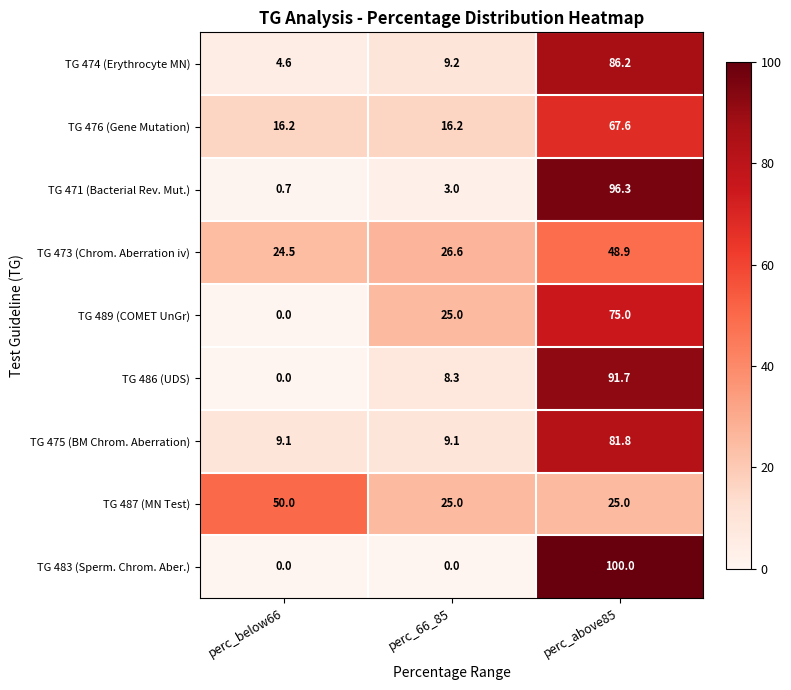

Reading left to right, what are all the values shown in this chart?

TG 474 (Erythrocyte MN): 4.6	9.2	86.2
TG 476 (Gene Mutation): 16.2	16.2	67.6
TG 471 (Bacterial Rev. Mut.): 0.7	3.0	96.3
TG 473 (Chrom. Aberration iv): 24.5	26.6	48.9
TG 489 (COMET UnGr): 0.0	25.0	75.0
TG 486 (UDS): 0.0	8.3	91.7
TG 475 (BM Chrom. Aberration): 9.1	9.1	81.8
TG 487 (MN Test): 50.0	25.0	25.0
TG 483 (Sperm. Chrom. Aber.): 0.0	0.0	100.0